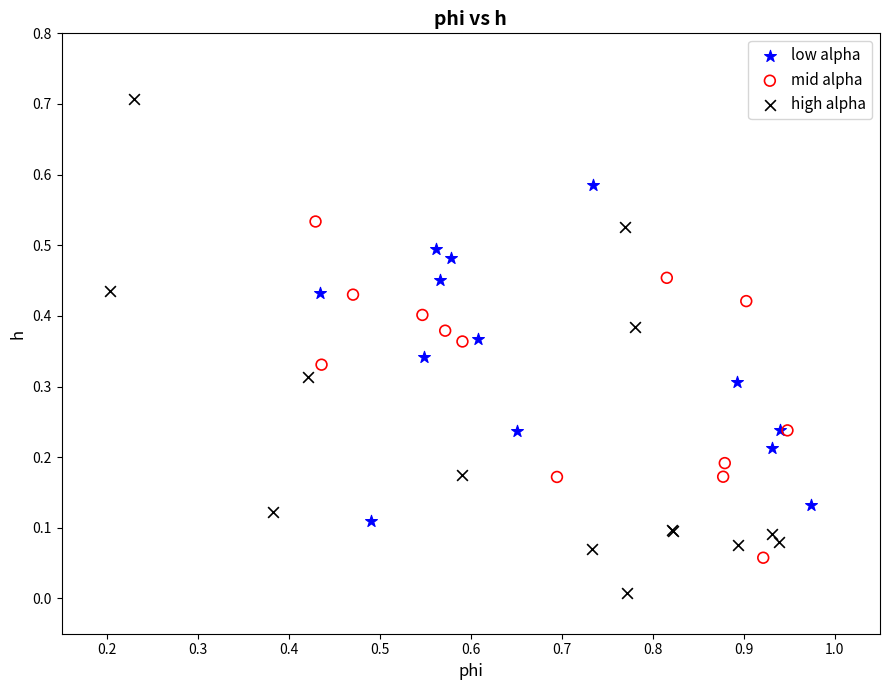

Which series contains the lowest Y value?

high alpha